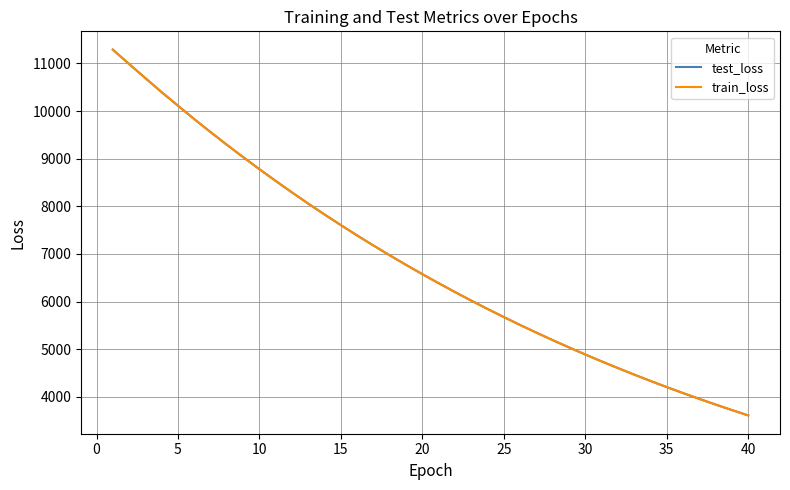

What is the smallest value displayed?

3609.9